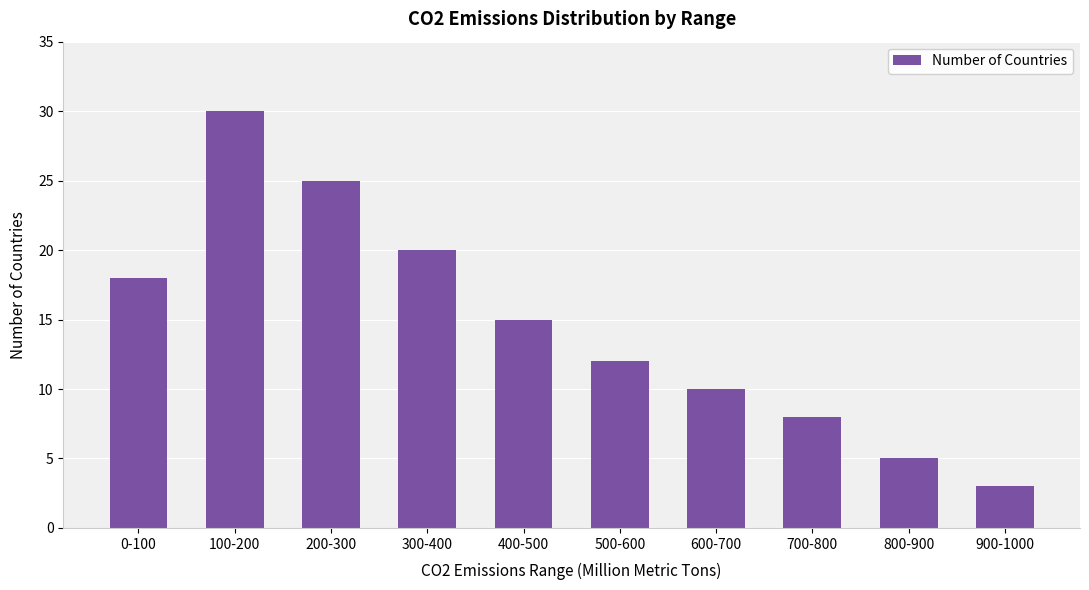

Rank the categories by value from lowest to highest.

900-1000, 800-900, 700-800, 600-700, 500-600, 400-500, 0-100, 300-400, 200-300, 100-200